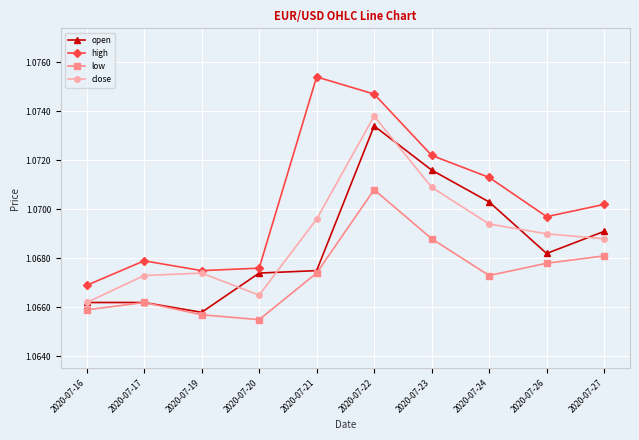

True or false: close and low intersect in this chart.

False